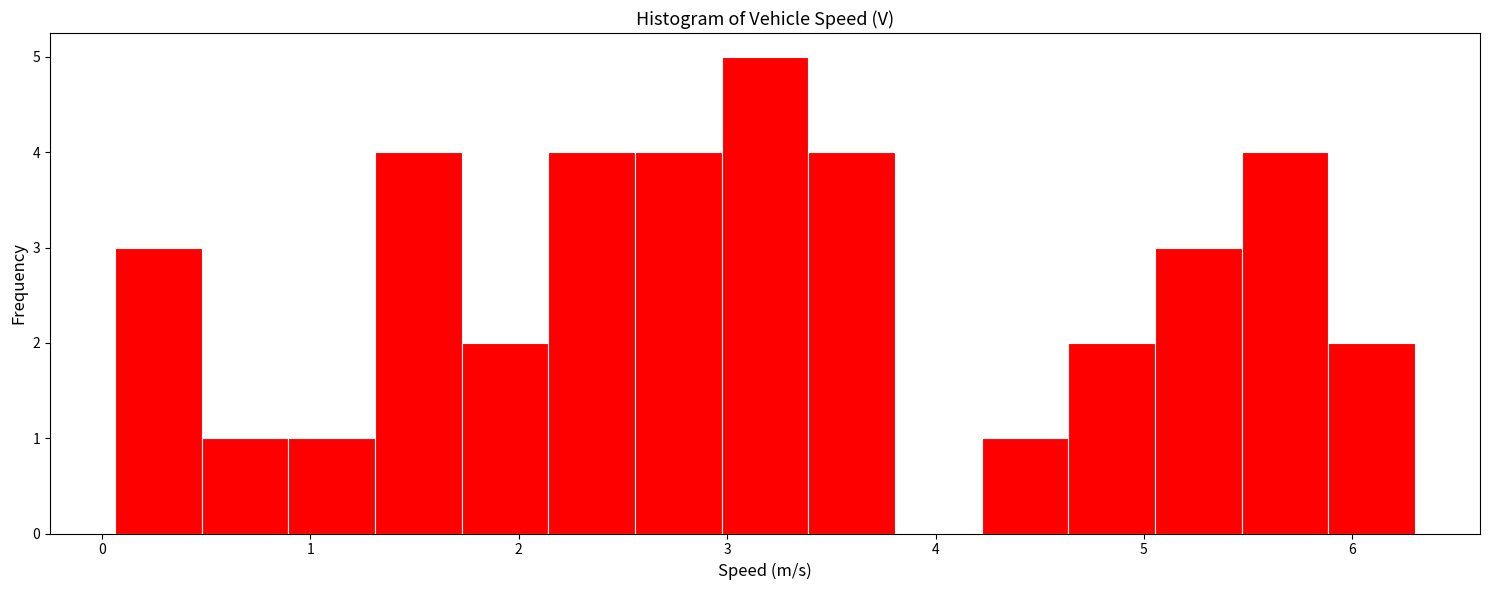

Reading left to right, list every bar in this chart as the range it spans on the x-axis followed by its height. Neither the bar edges nor the heights are printed on the chart, so give them approximately, as read against the axes.

0.1 to 0.5: 3
0.5 to 0.9: 1
0.9 to 1.3: 1
1.3 to 1.7: 4
1.7 to 2.1: 2
2.1 to 2.6: 4
2.6 to 3.0: 4
3.0 to 3.4: 5
3.4 to 3.8: 4
3.8 to 4.2: 0
4.2 to 4.6: 1
4.6 to 5.1: 2
5.1 to 5.5: 3
5.5 to 5.9: 4
5.9 to 6.3: 2